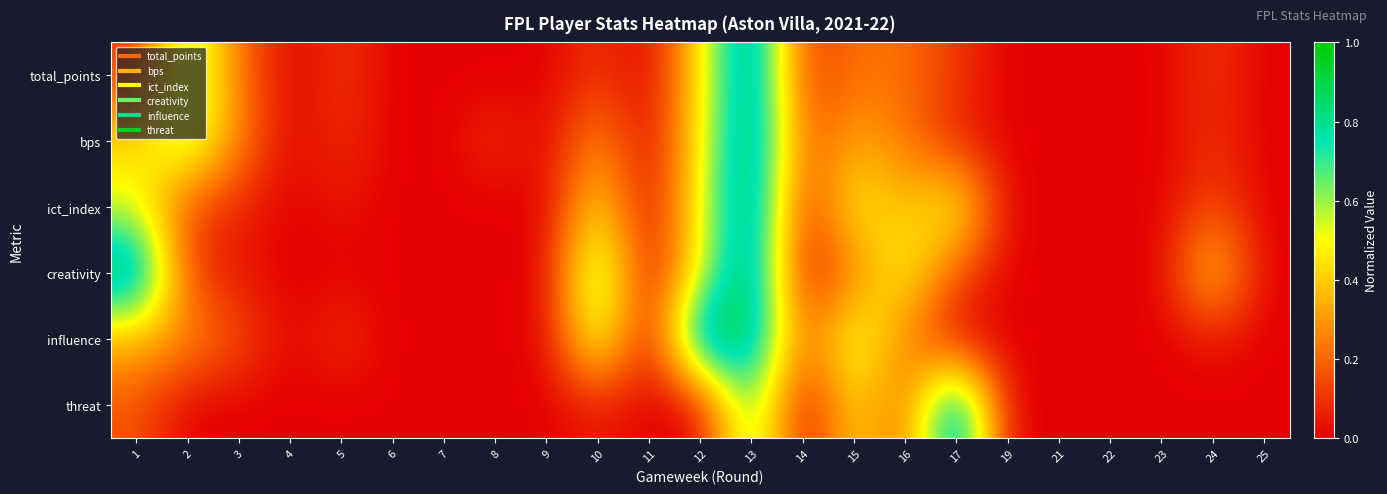

Between 10 and 8, which is larger?

10